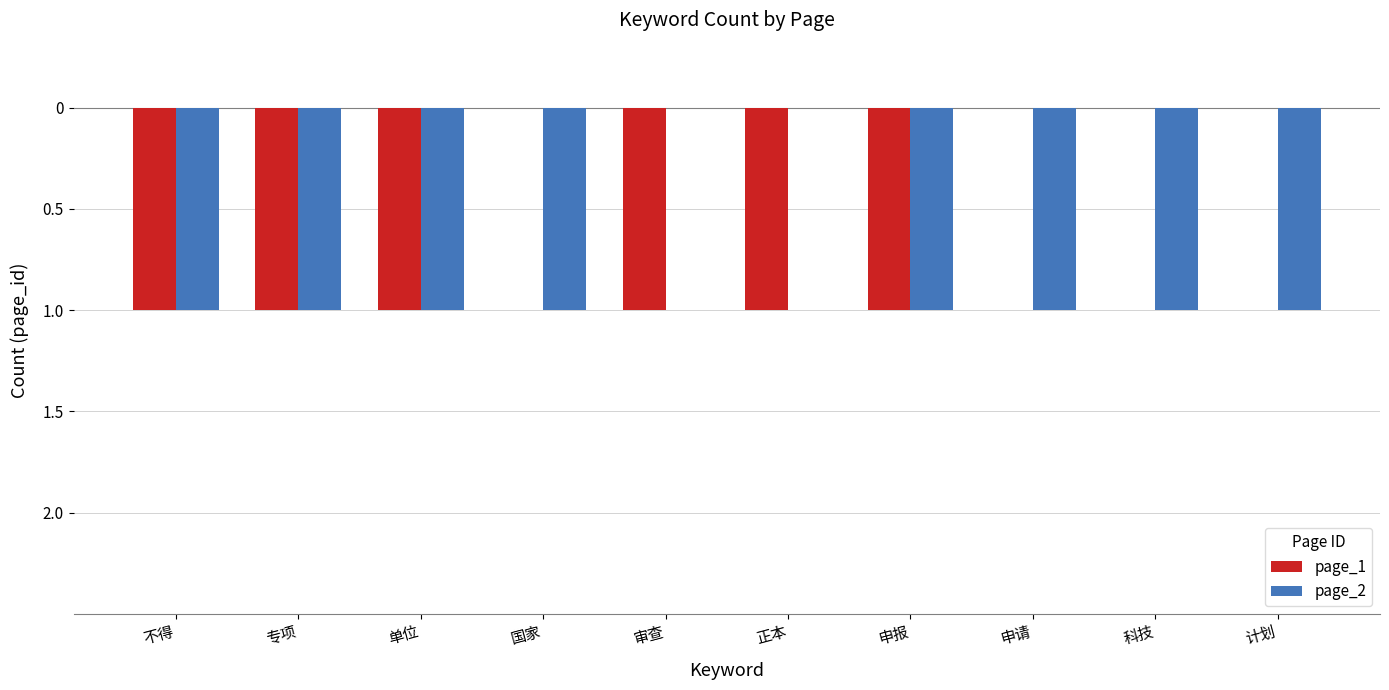

Does the chart contain stacked bars?

No